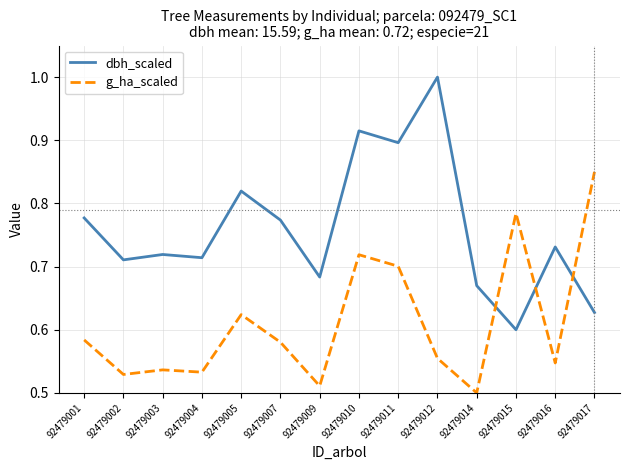

Between 92479011 and 92479014, which series saw the biggest shift?

dbh_scaled